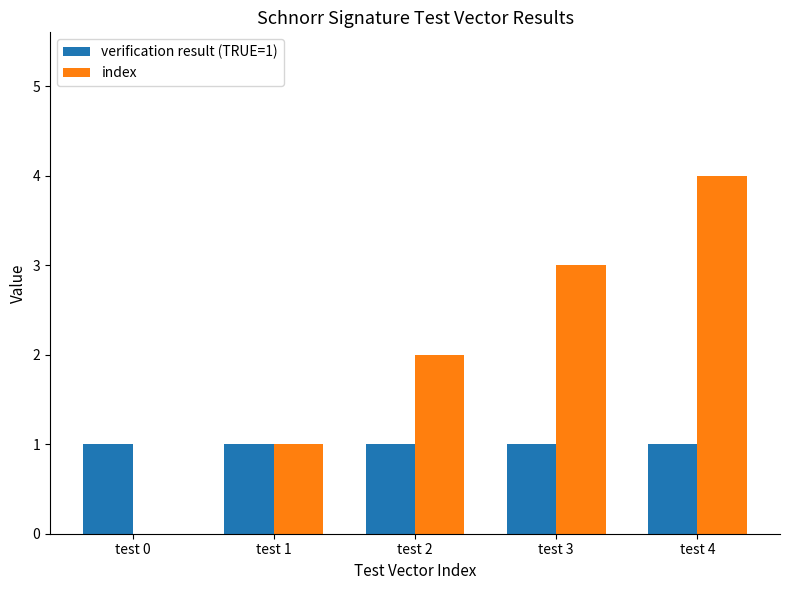

Reading left to right, transcribe all the data shown in this chart.

verification result (TRUE=1): test 0=1	test 1=1	test 2=1	test 3=1	test 4=1
index: test 0=0	test 1=1	test 2=2	test 3=3	test 4=4